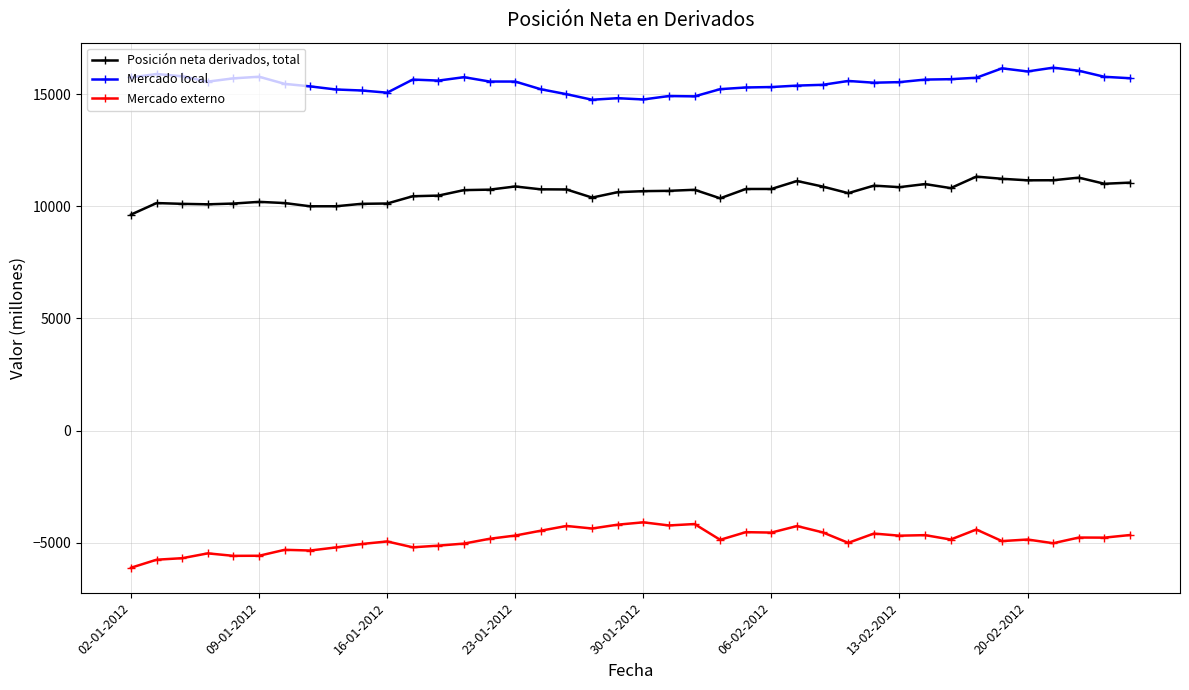

Which series has the largest total across all categories?

Mercado local